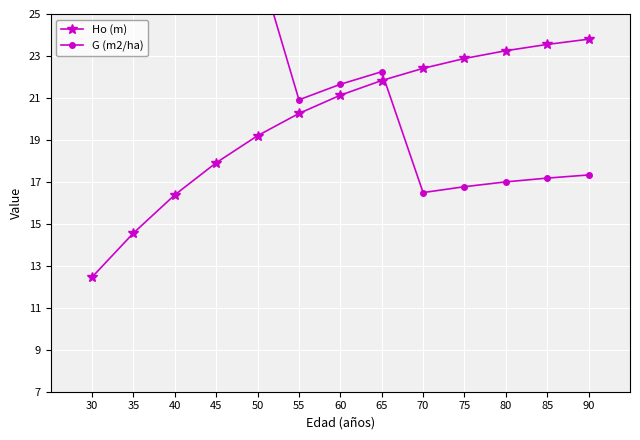

What is the sum of all Ho (m) values?

259.6